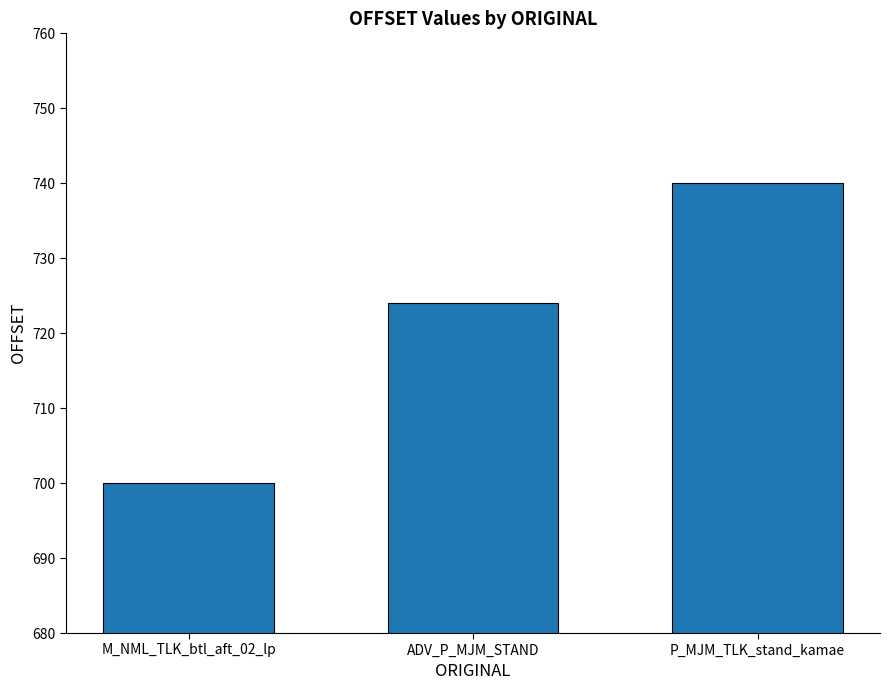

Approximately how many times larger is the value at P_MJM_TLK_stand_kamae compared to ADV_P_MJM_STAND?

1.0